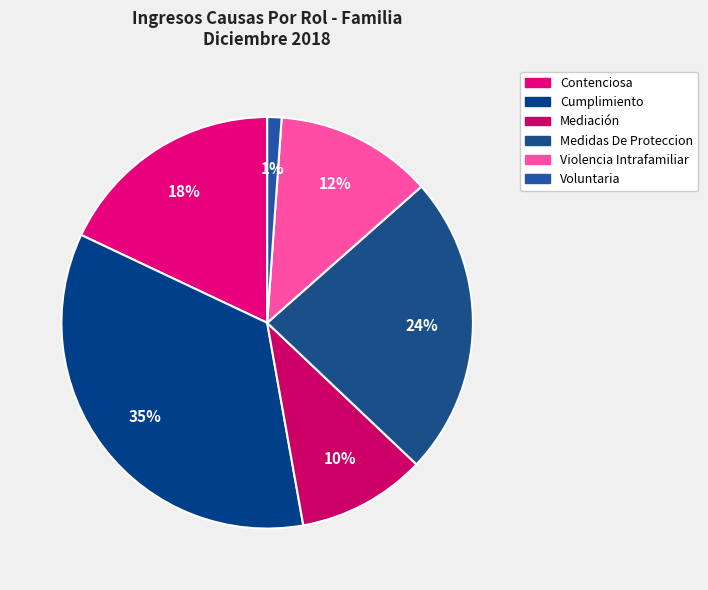

The Cumplimiento slice represents 35% of the pie. True or false?

True